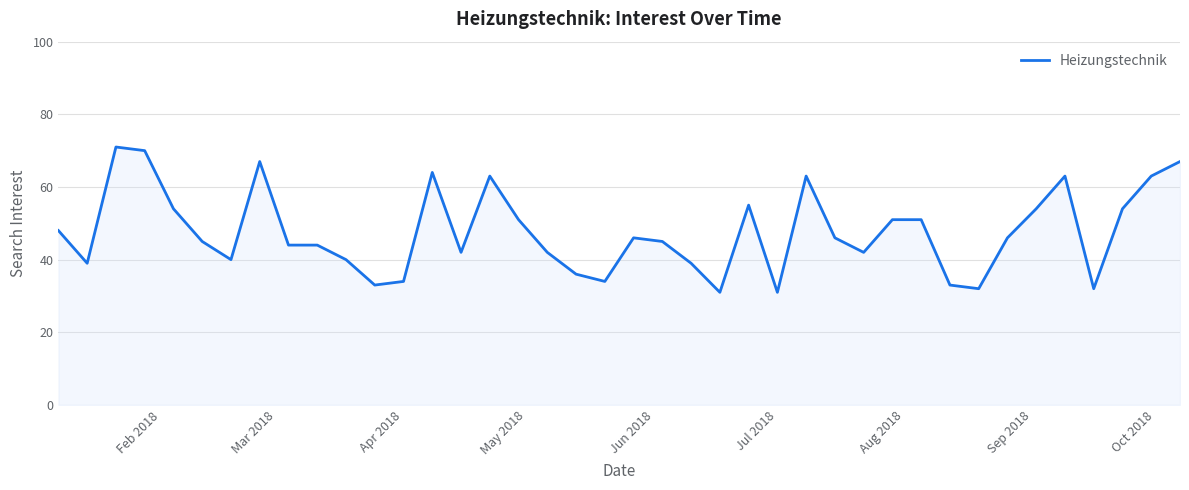

What is the greatest value displayed?

71